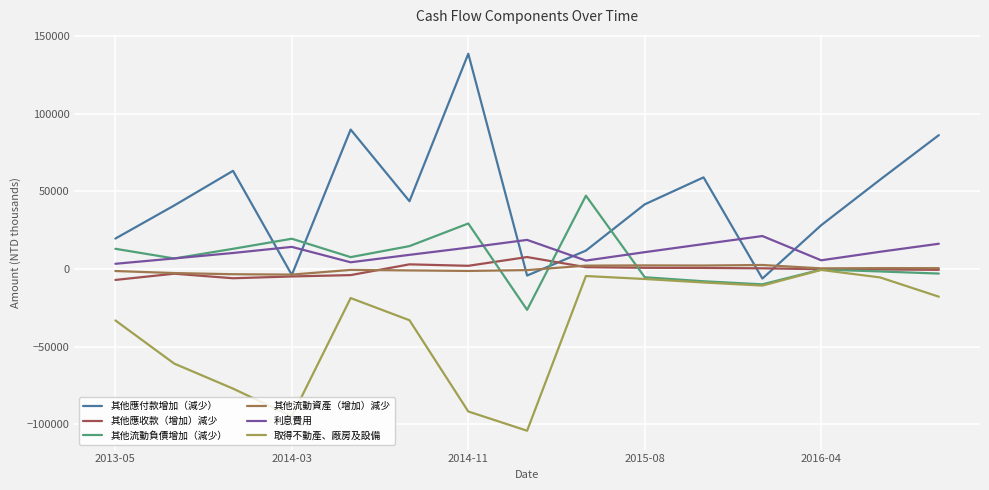

What is the highest value of the 其他流動負債增加（減少） series?

47173